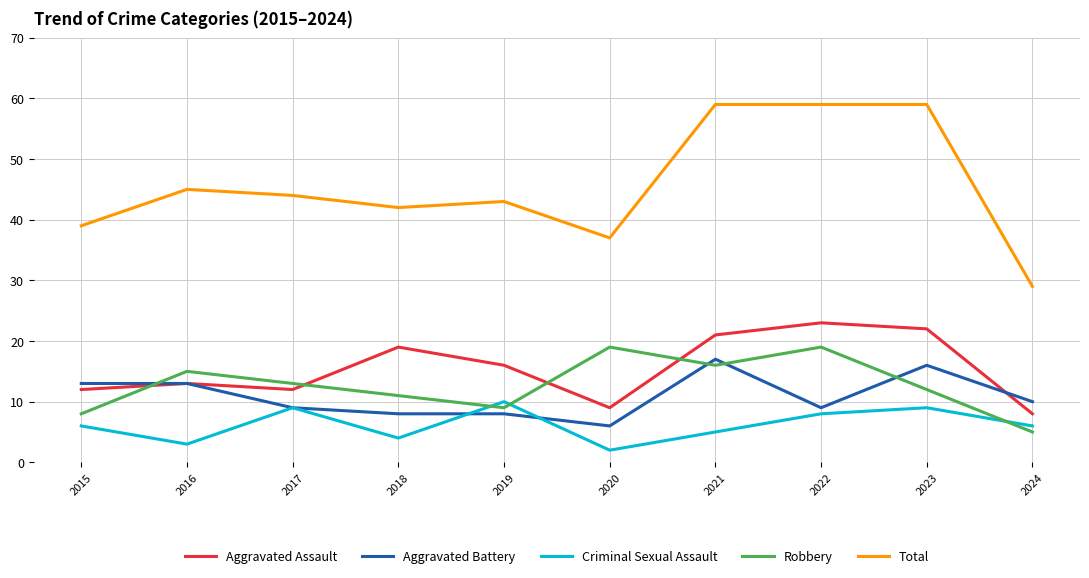

Does the chart have visible grid lines?

Yes